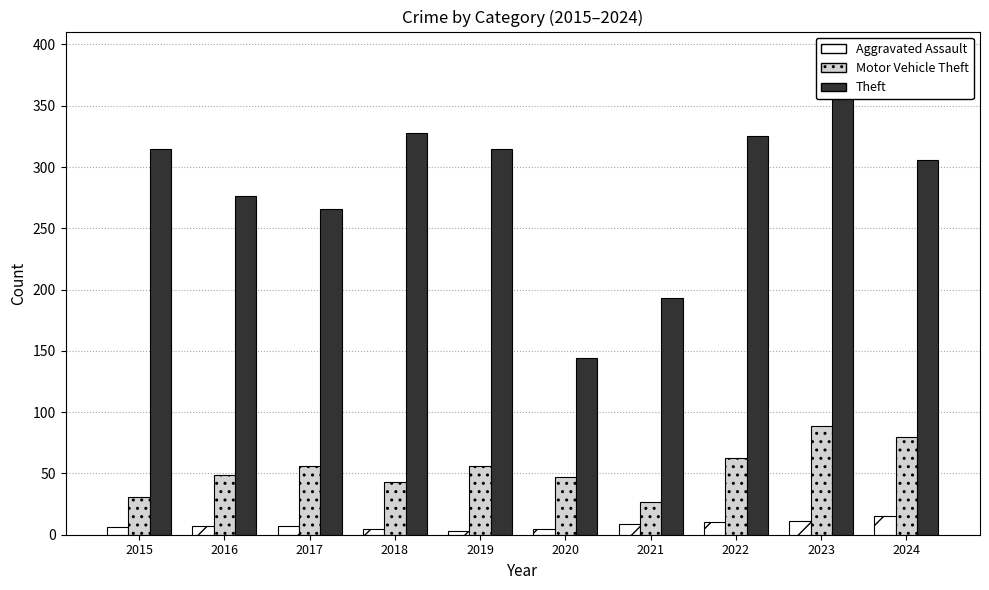

What value does the Aggravated Assault series have at 2024?

15